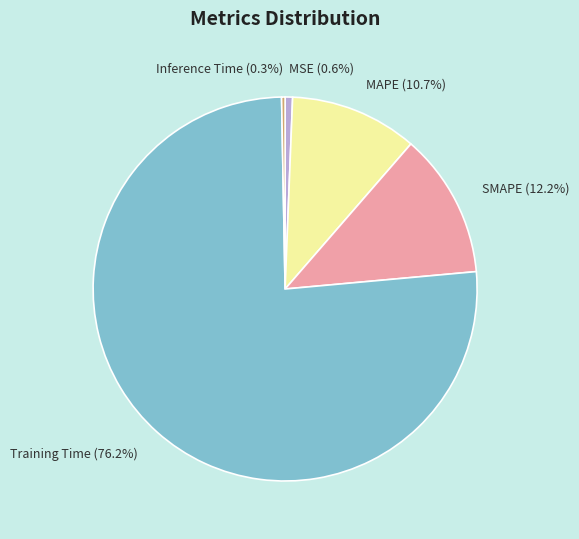

Is it true that SMAPE is 12% of the pie?

True